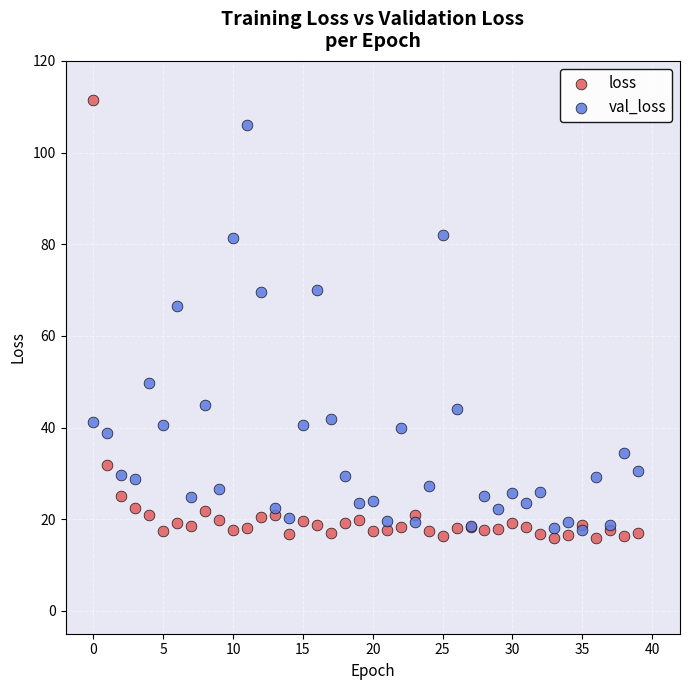

Which series contains the lowest Y value?

loss